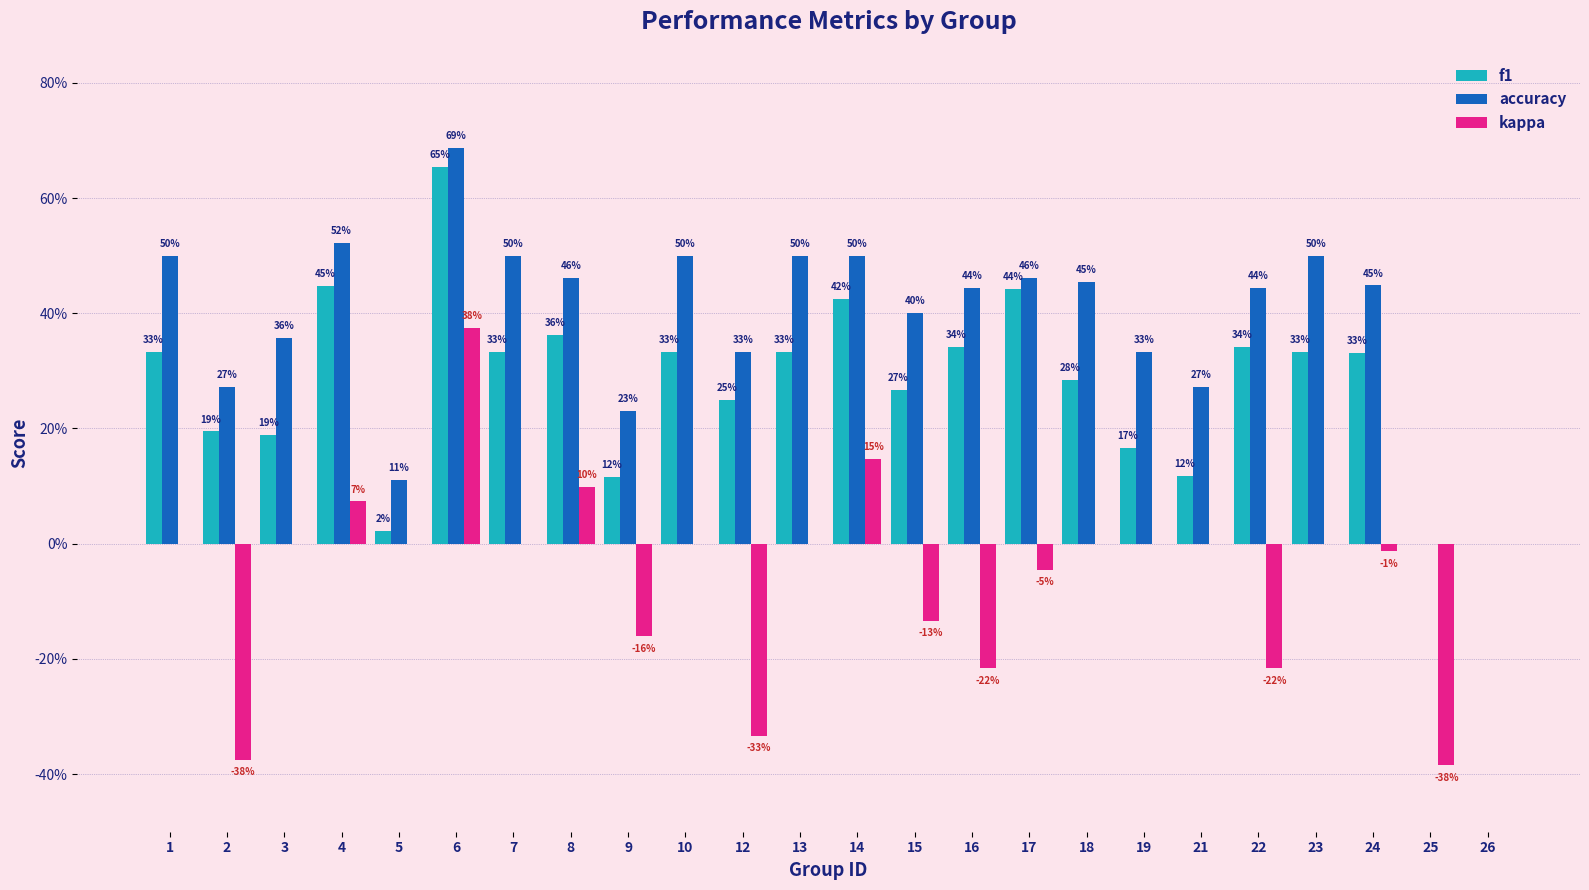

What is the sum of the accuracy values at 21 and 3?

0.6